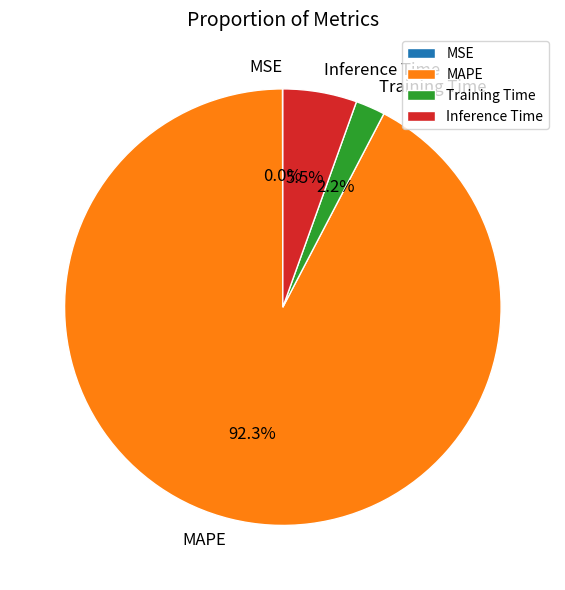

Which category accounts for the majority?

MAPE